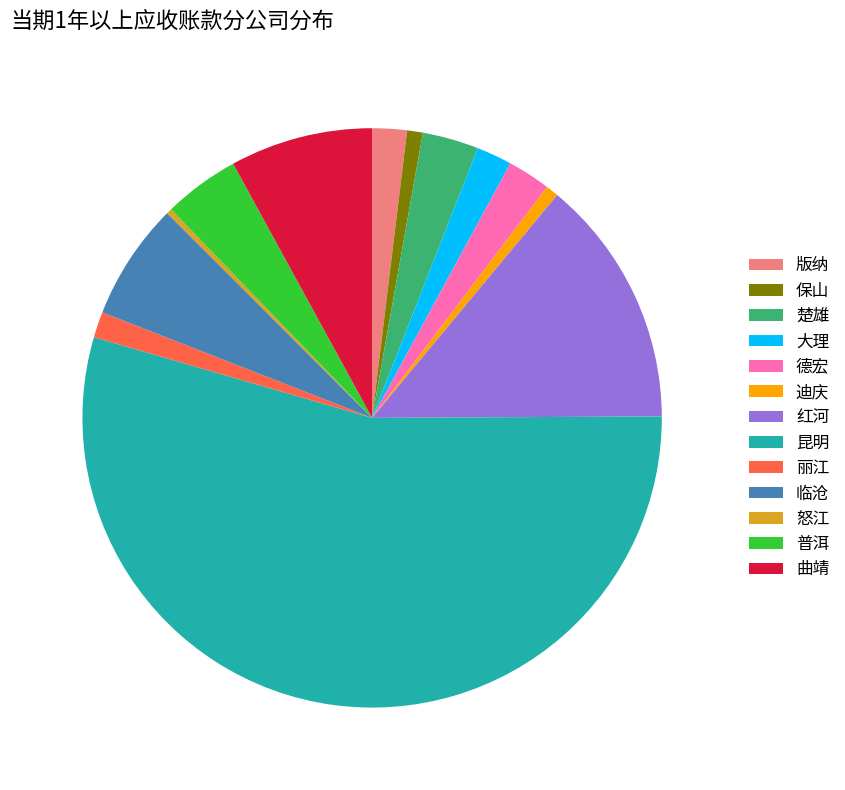

True or false: 大理 accounts for 2% of the total.

True